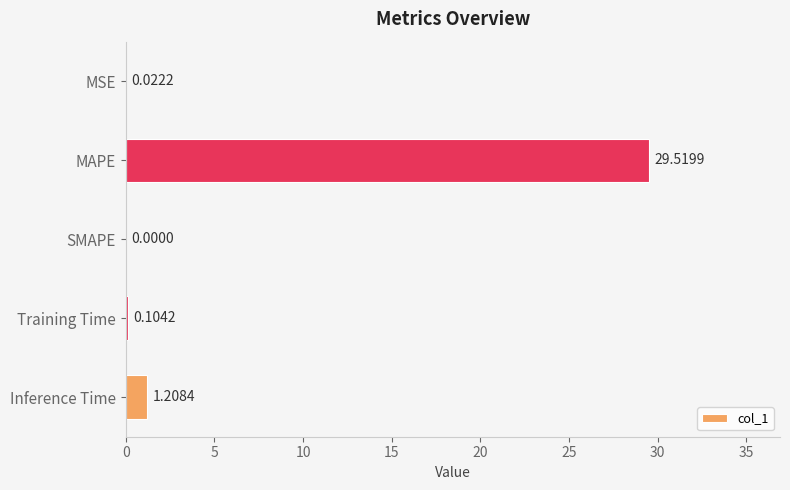

Which label corresponds to the largest value in the chart?

MAPE